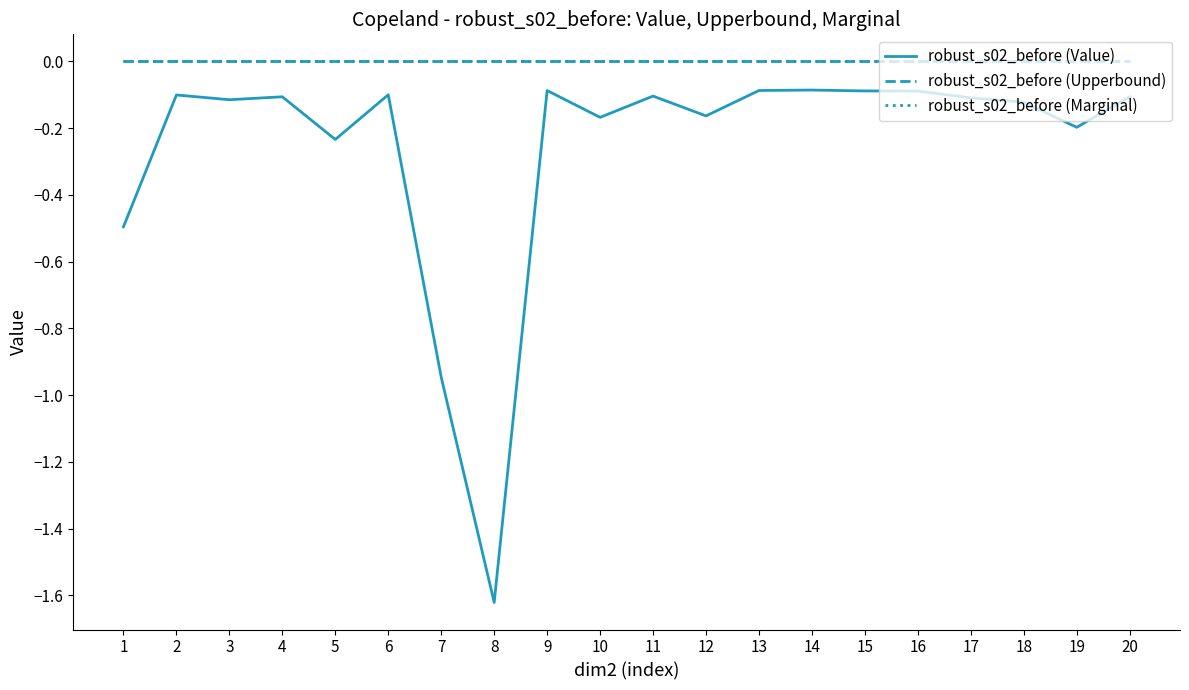

True or false: robust_s02_before (Upperbound) has more than 1 points higher than both neighbors.

False